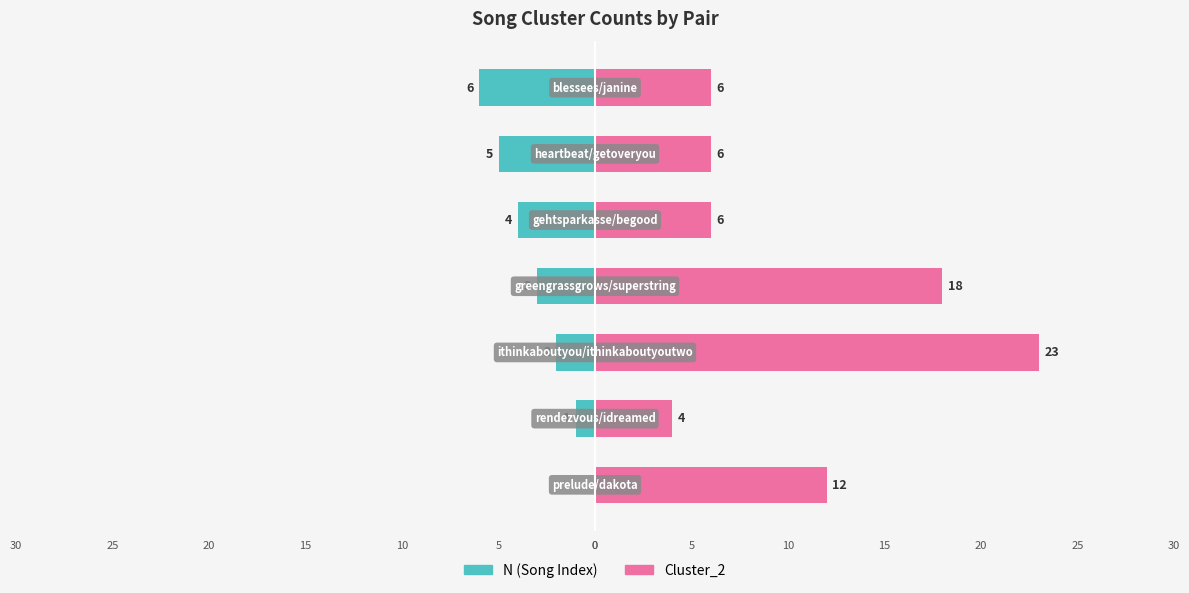

List the series in order of their peak value, lowest first.

N, Cluster_2